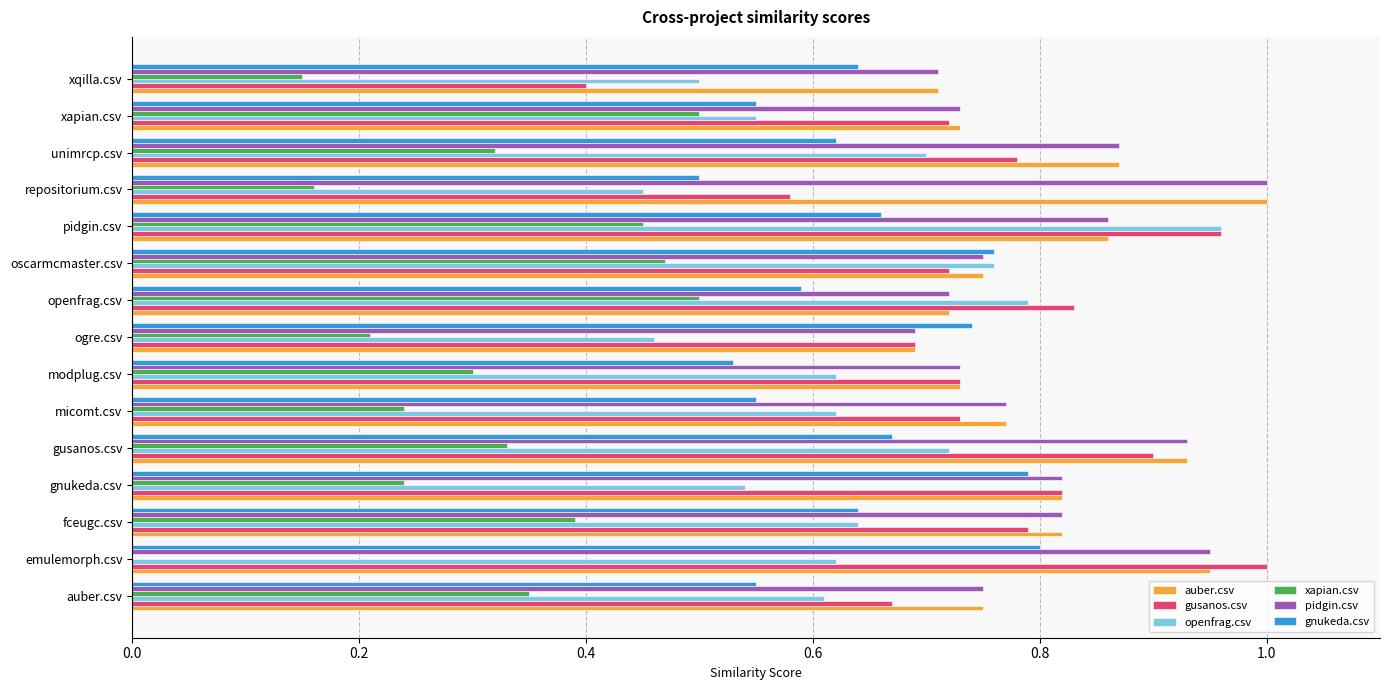

What is the sum of the gusanos.csv values at ogre.csv and xapian.csv?

1.4